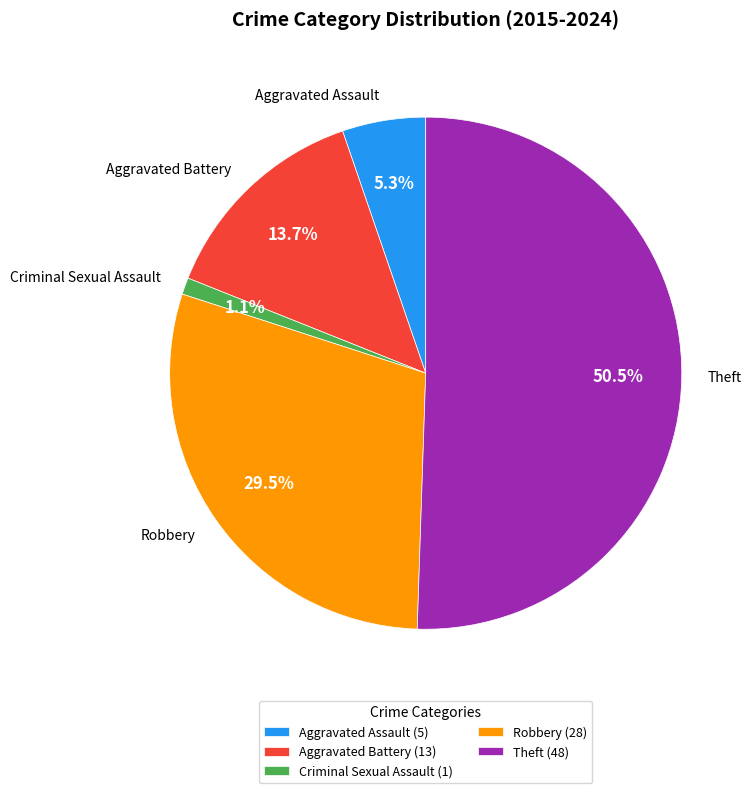

How many slices are in this pie chart?

5